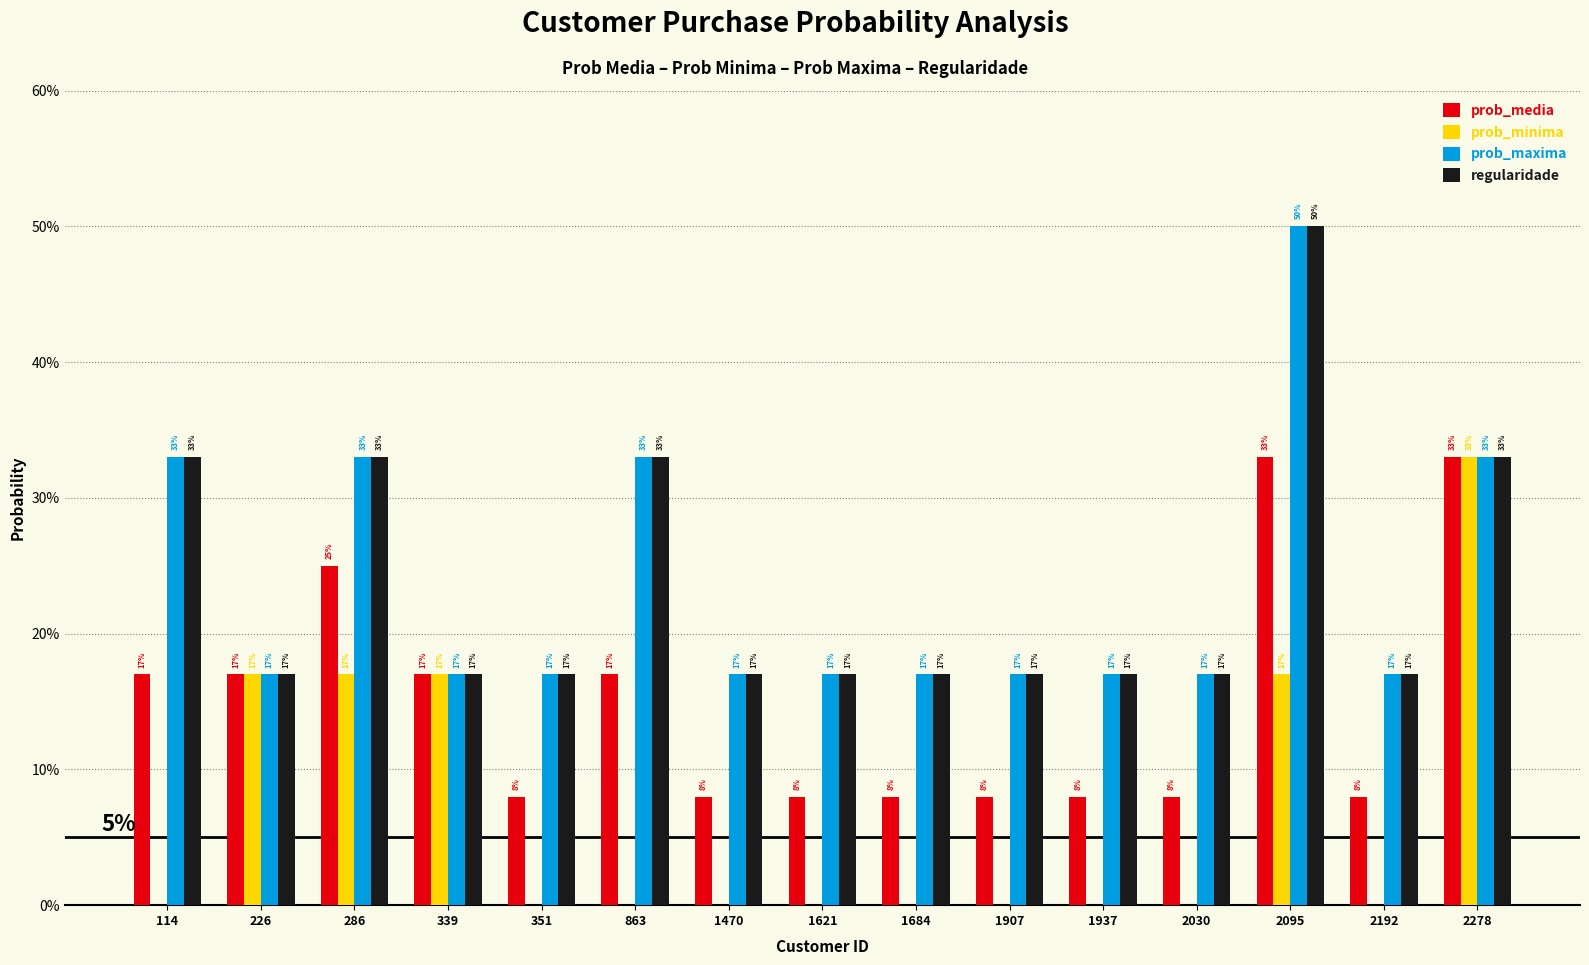

Which category has the highest value in the prob_minima series?

2278